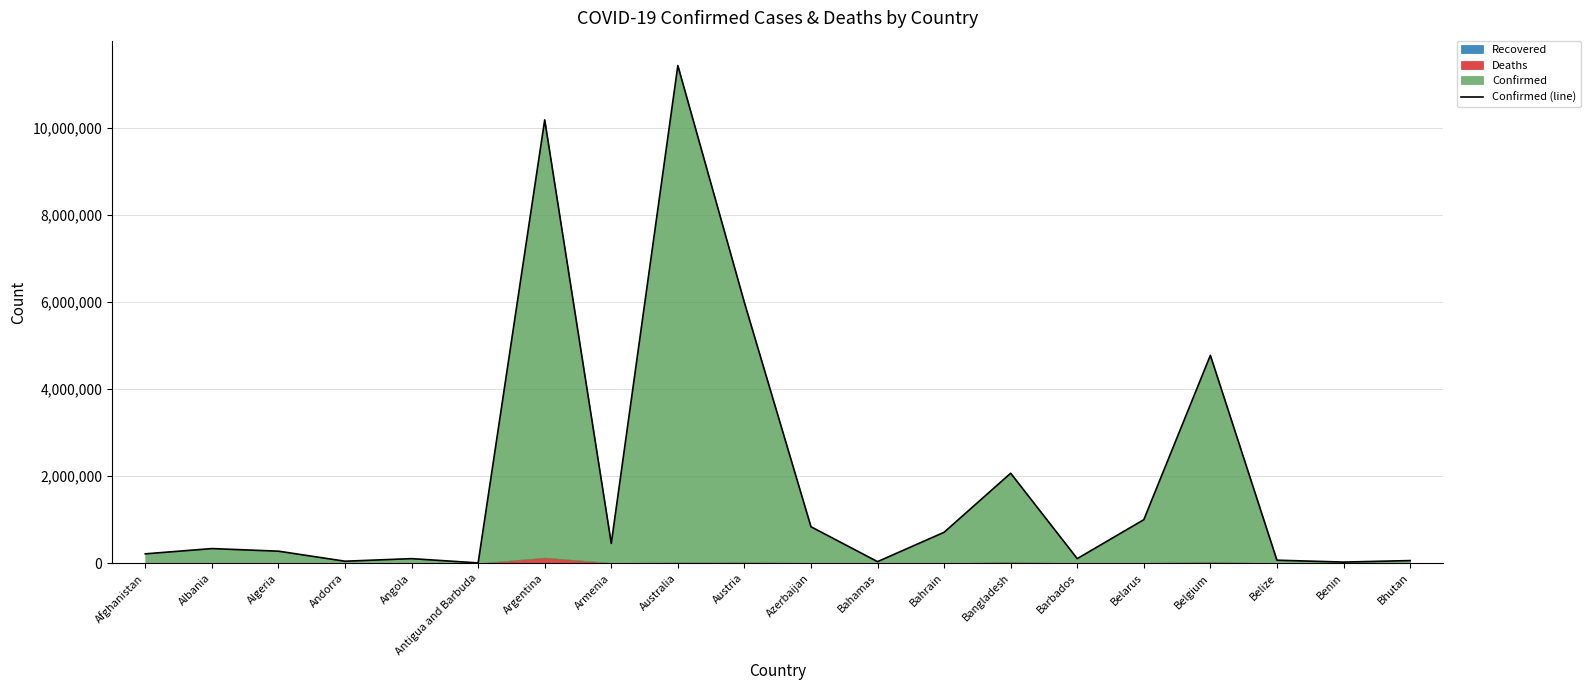

What is the label of the 2nd point from the right?

Benin